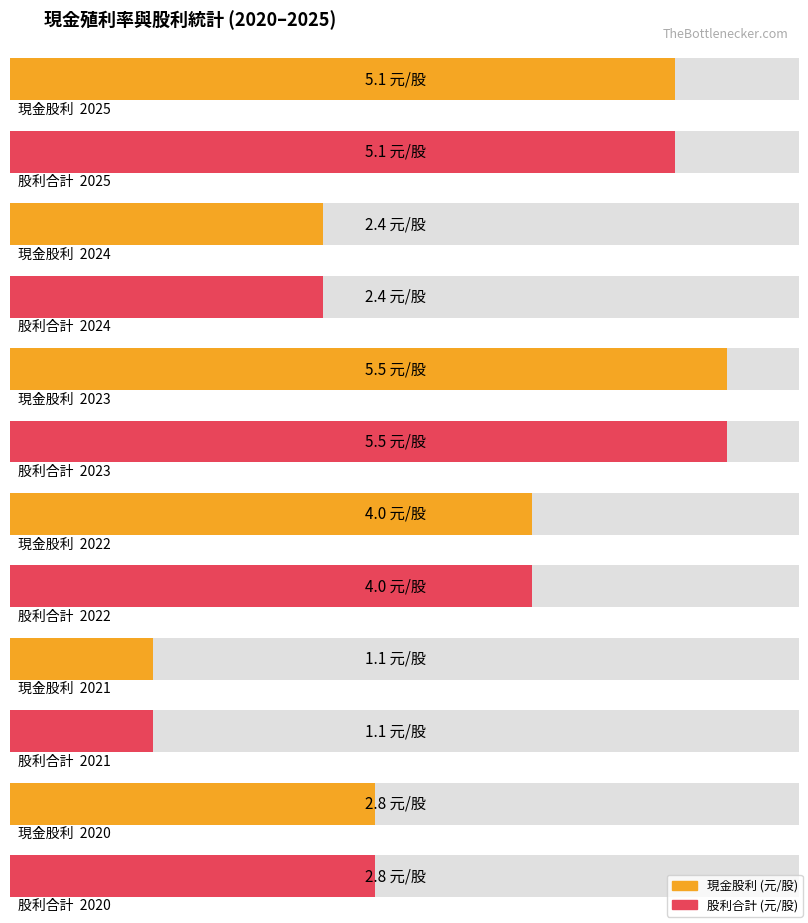

At how many categories does at least one series exceed 2?

5